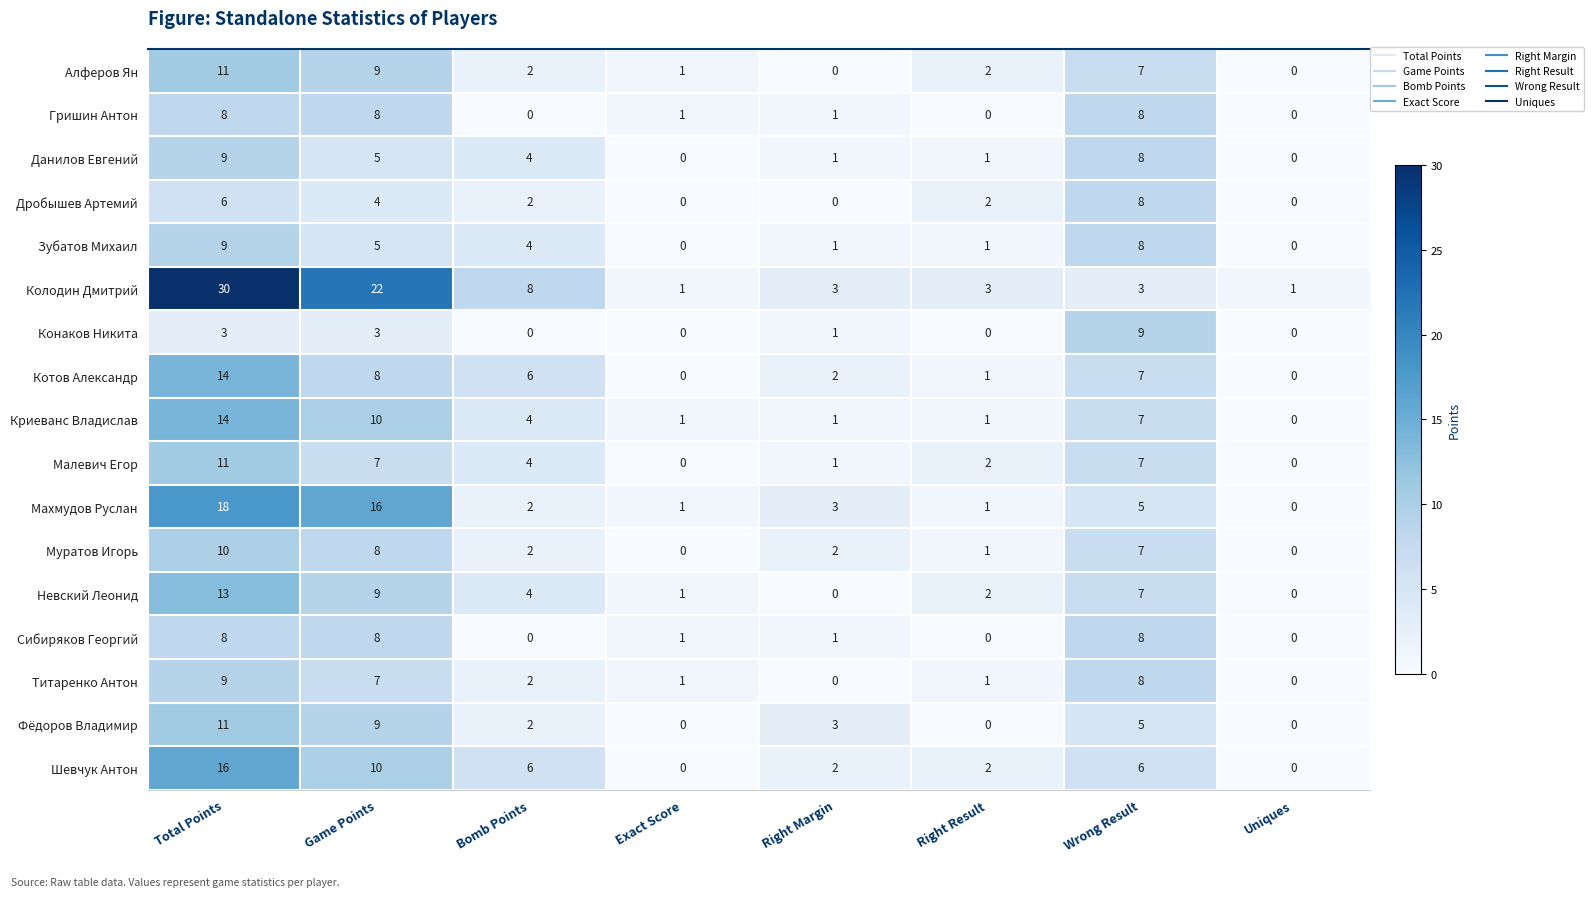

What is the difference between the maximum and minimum values in the Сибиряков Георгий series?

8